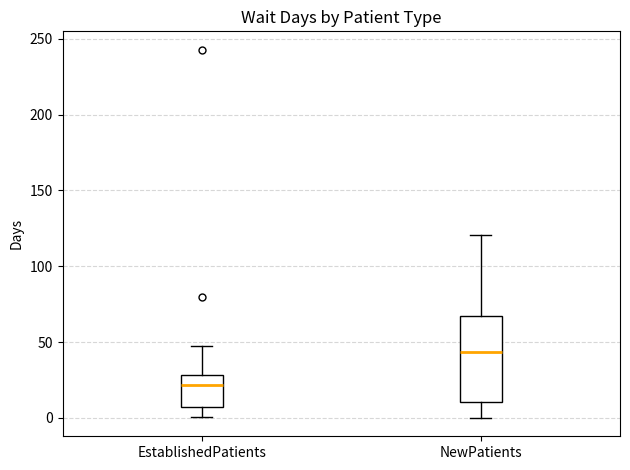

Which box's median line is the highest?

NewPatients